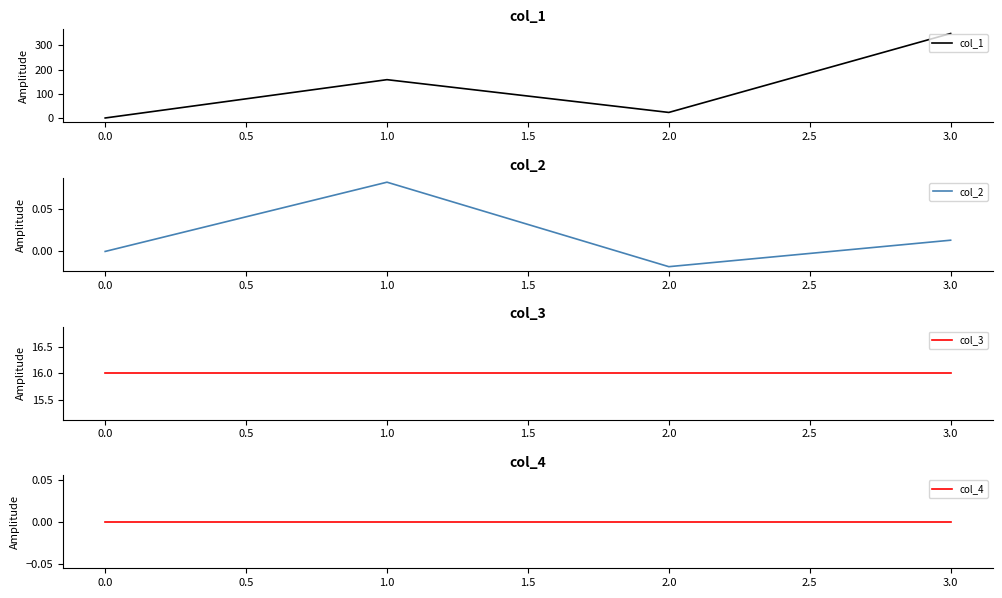

List the labels in order of col_1 value, smallest first.

0.0, 2.0, 1.0, 3.0